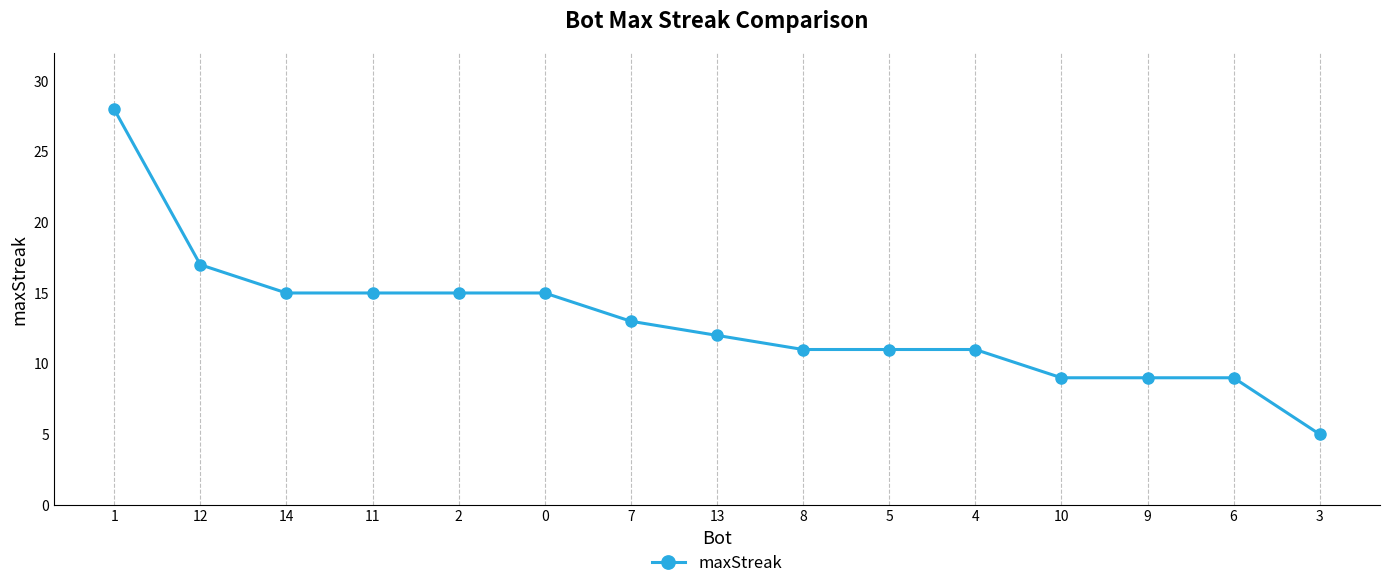

What is the change in value from 8 to 3?

-6